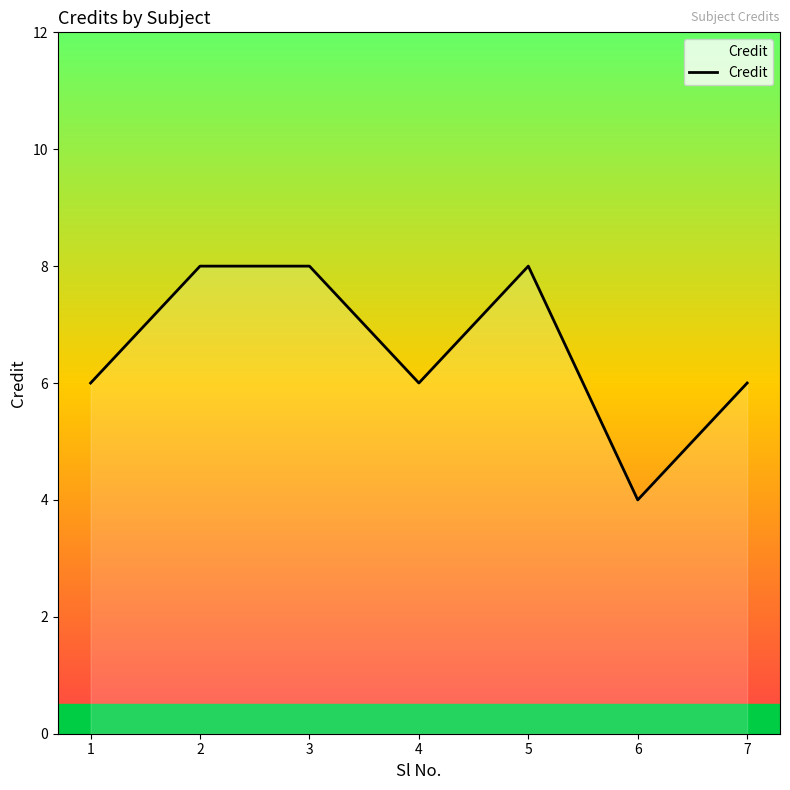

True or false: the data has more than 2 interior local peaks.

False